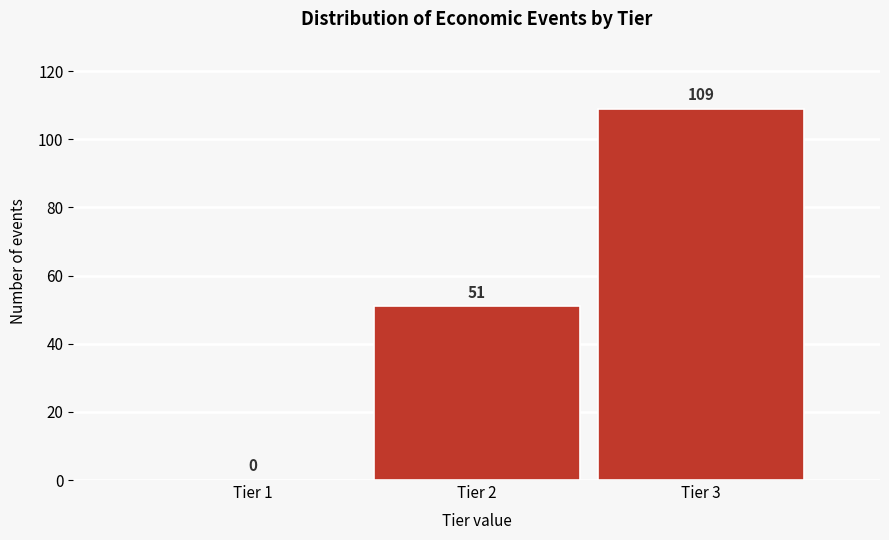

Reading right to left, transcribe all the data shown in this chart.

Tier 3=109	Tier 2=51	Tier 1=0